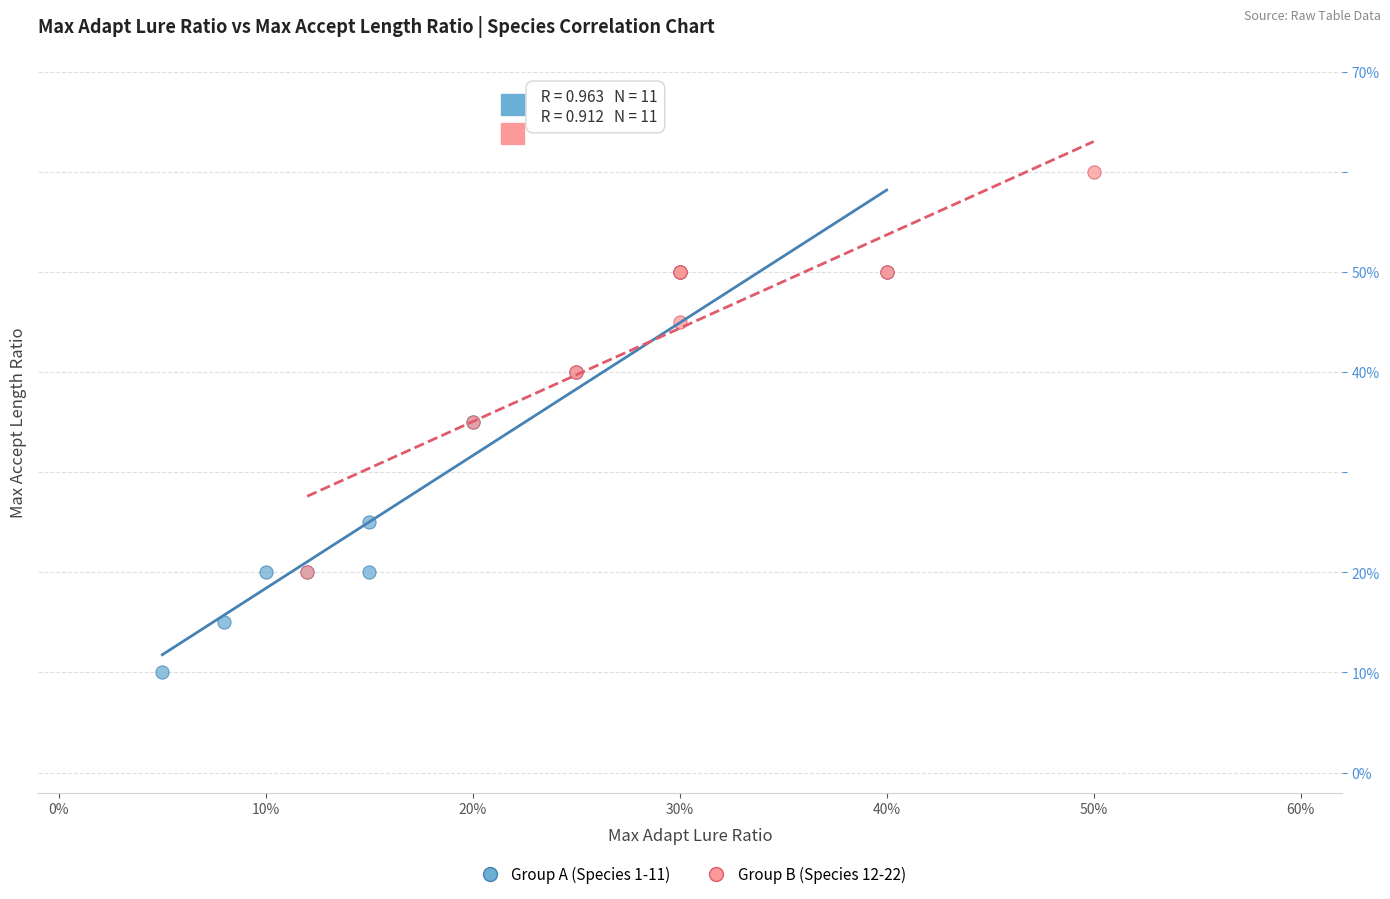

Which series contains the lowest Y value?

Group A (Species 1-11)